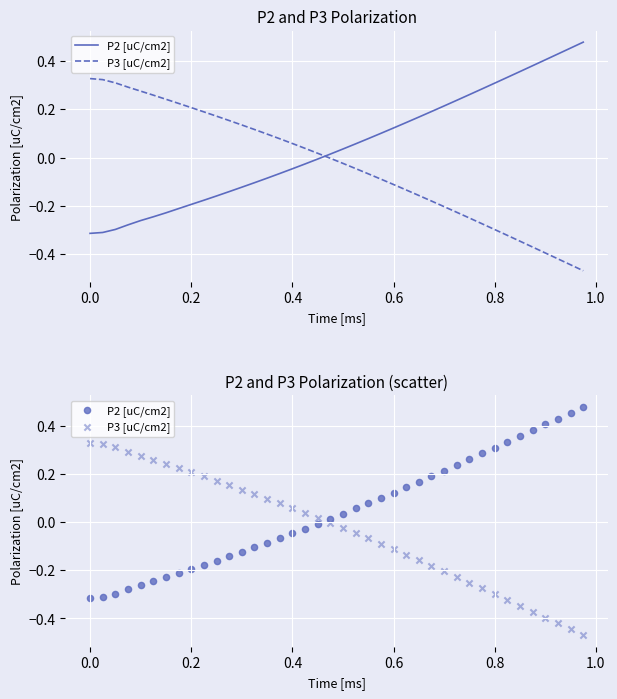

Which series reaches the maximum Y coordinate?

P2 [uC/cm2]